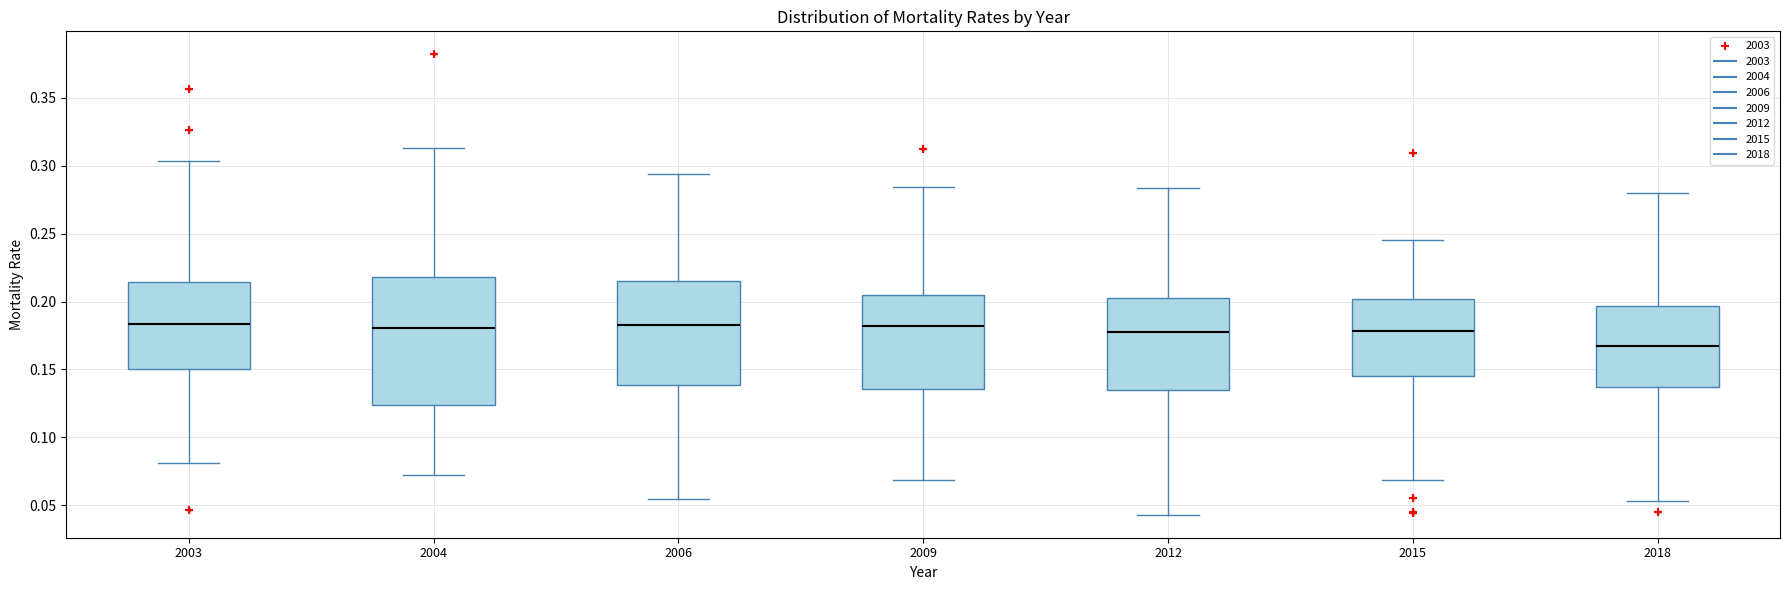

Where does the upper whisker of the box at x = 2015 end on the y-axis? The values are not printed on the chart, so give them approximately, as read against the axis.

0.245